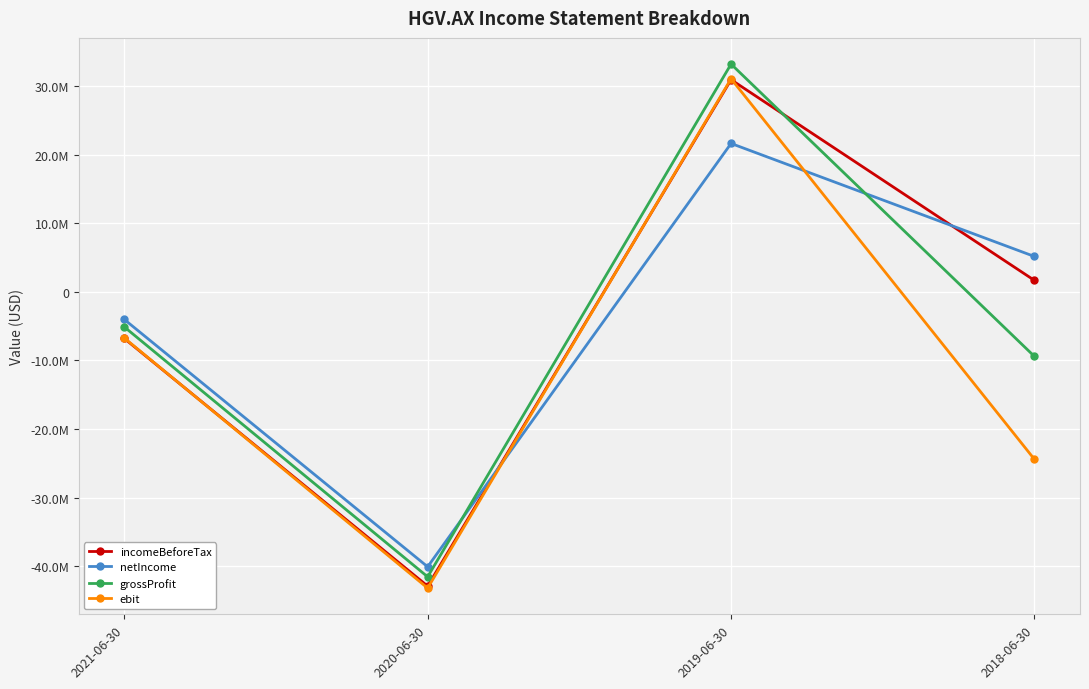

How many negative values does the incomeBeforeTax series have?

2